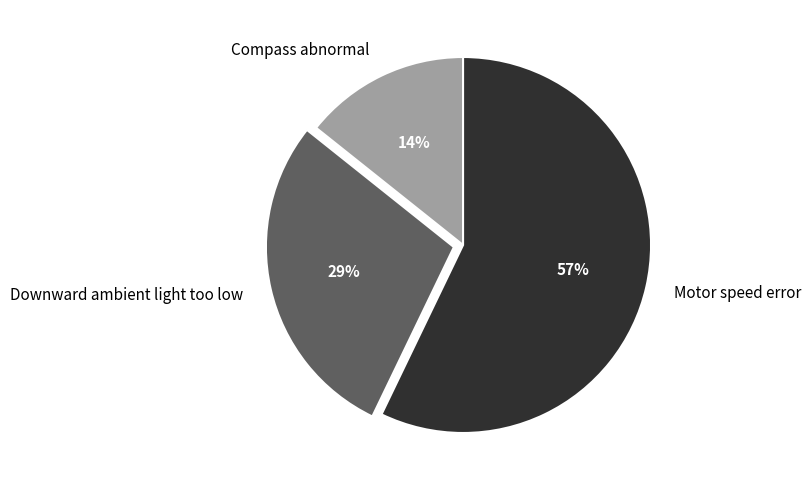

Do Downward ambient light too low and Compass abnormal together represent more than half of the pie?

No